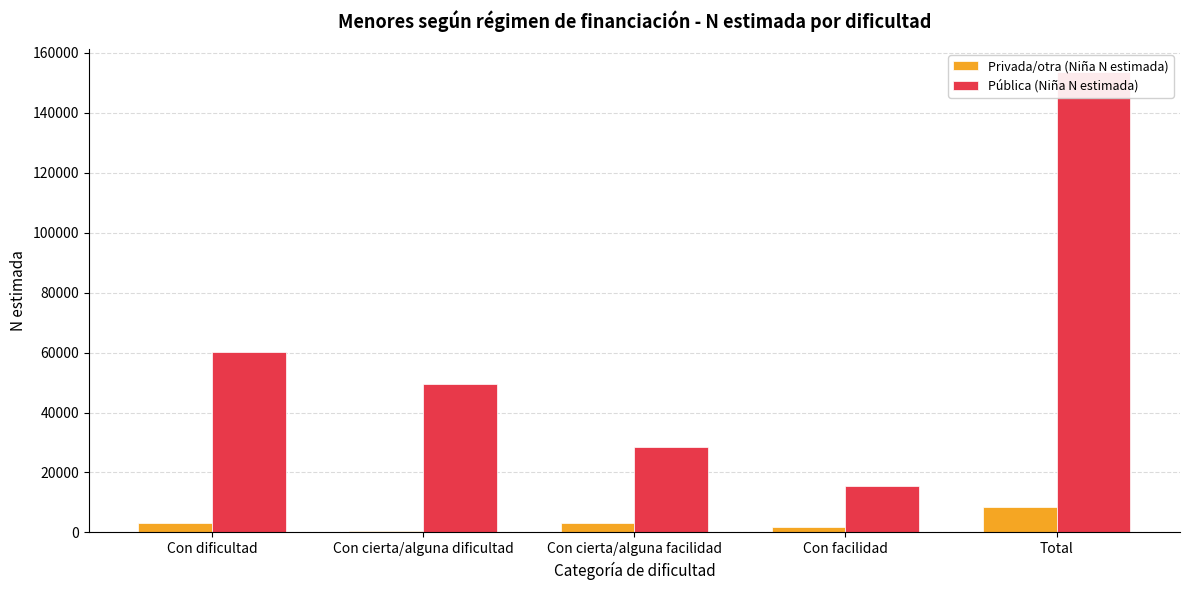

How many data points does each series have?

5